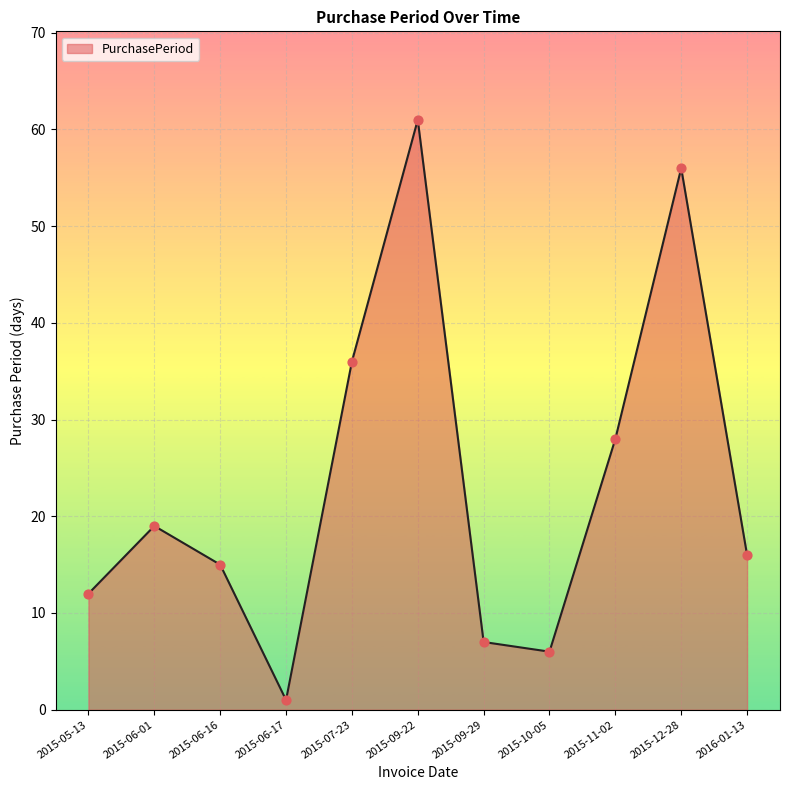

Between 2015-12-28 and 2016-01-13, which is larger?

2015-12-28